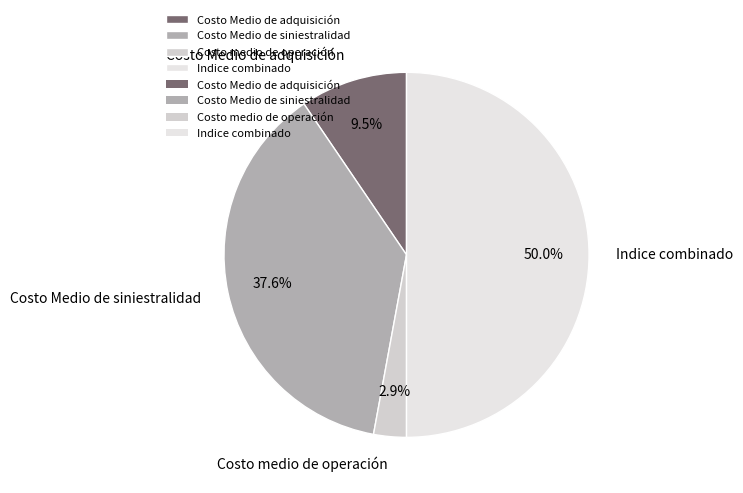

To the nearest percent, what is the combined percentage of Costo medio de operación and Costo Medio de adquisición?

12%